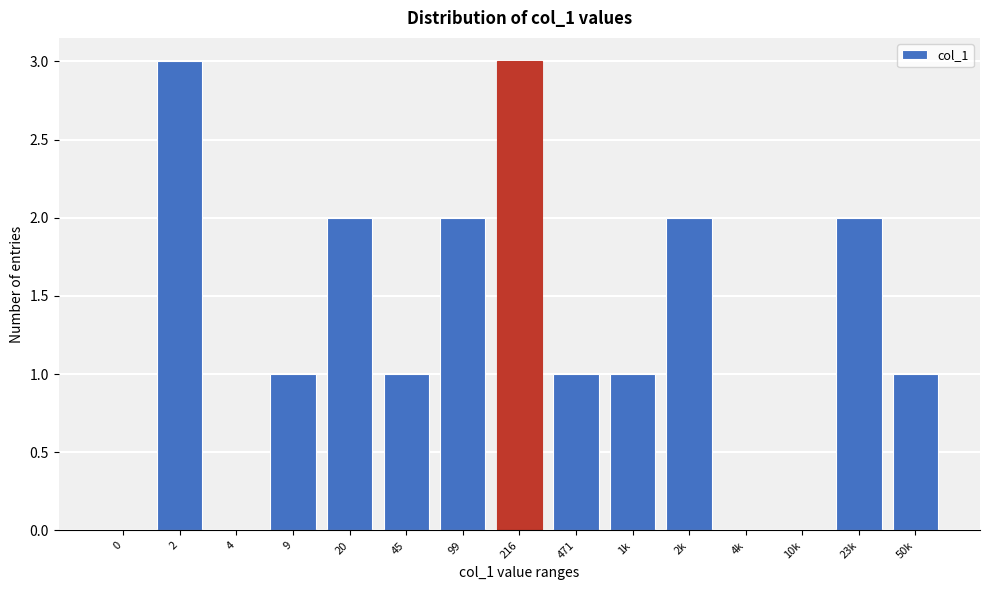

Reading left to right, transcribe all the data shown in this chart.

0=0	2=3	4=0	9=1	20=2	45=1	99=2	216=3	471=1	1k=1	2k=2	4k=0	10k=0	23k=2	50k=1